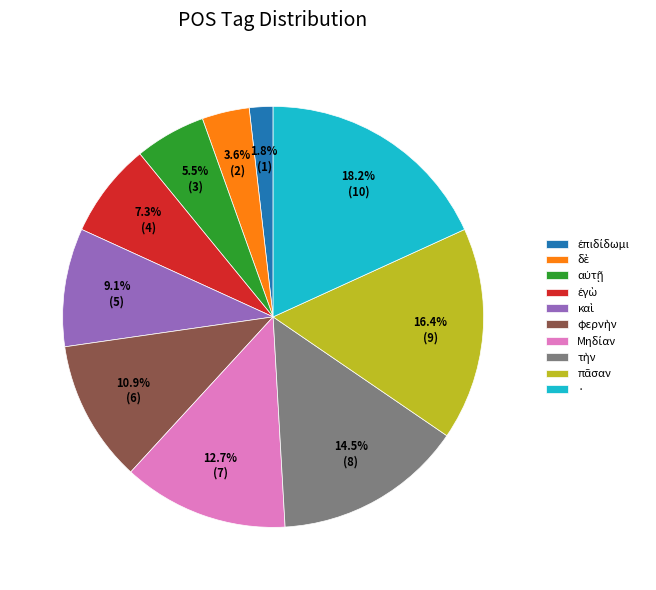

How many segments does this pie chart have?

10